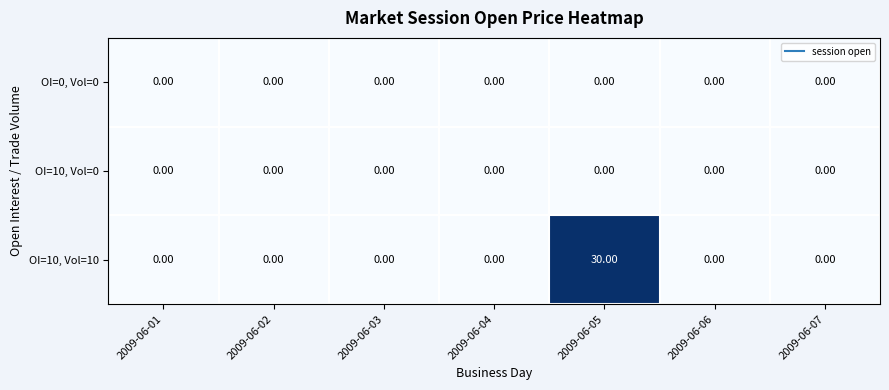

Which series has the largest total across all categories?

OI=10, Vol=10